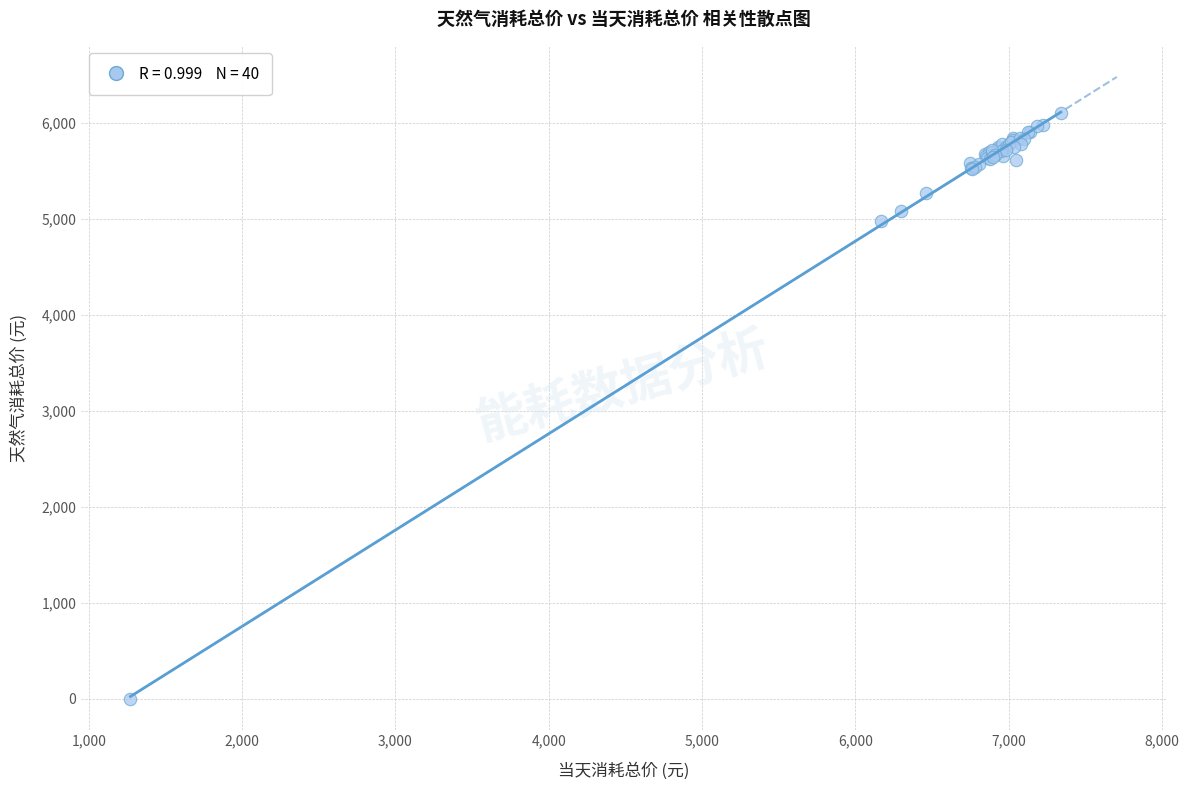

What Y value in the scatter plot is closest to 3048?

4977.7